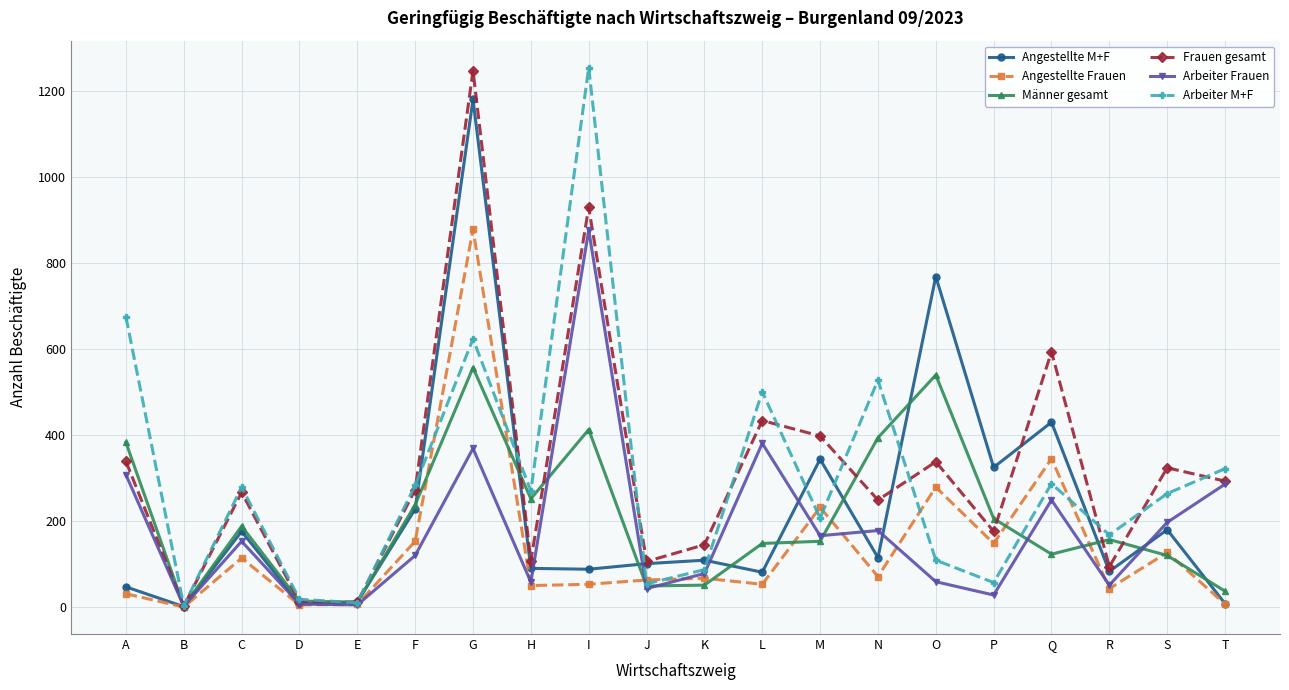

What are all the series names shown in the legend?

Angestellte M+F, Angestellte Frauen, Männer gesamt, Frauen gesamt, Arbeiter Frauen, Arbeiter M+F